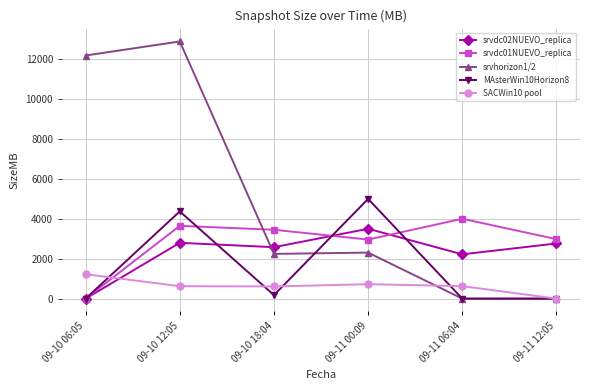

True or false: srvdc02NUEVO_replica has more than 0 interior local peaks.

True